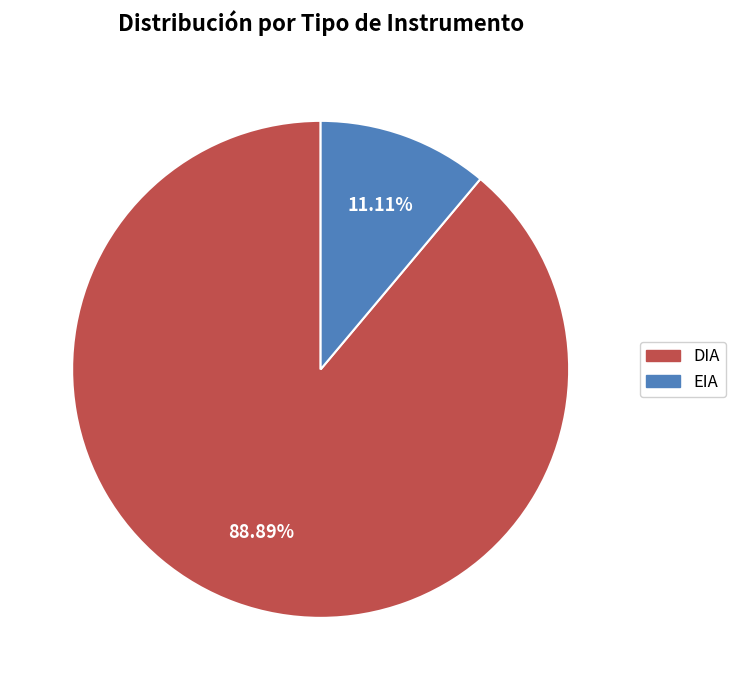

What is the majority slice?

DIA